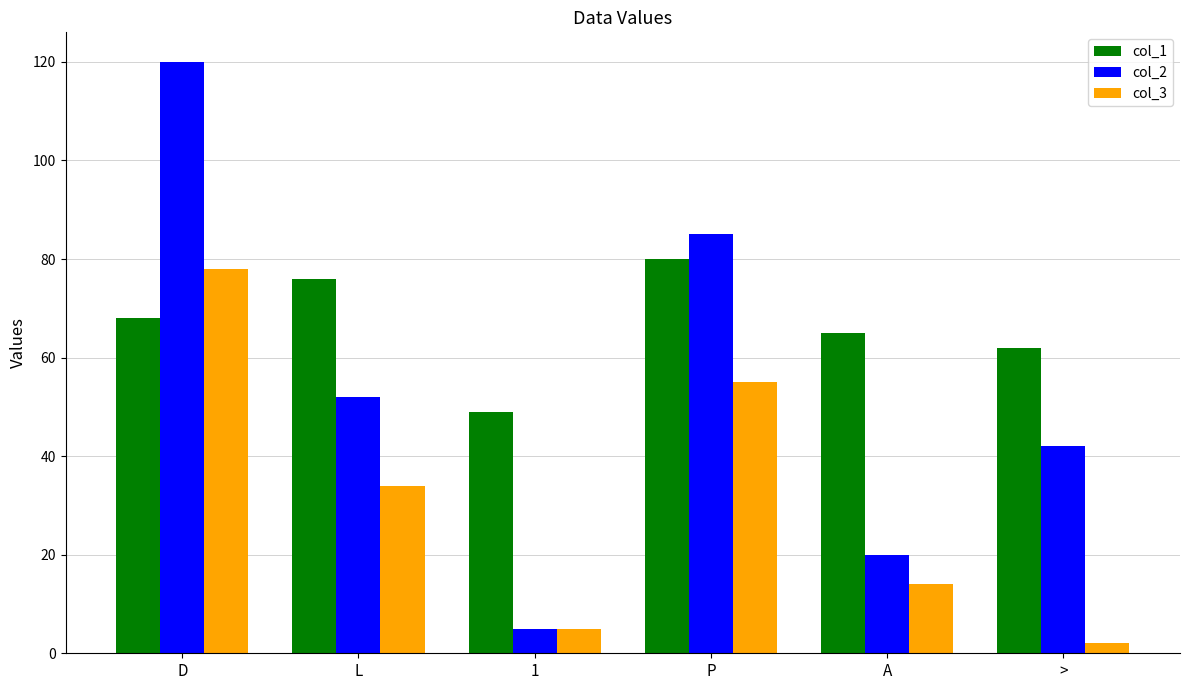

Rank the series by their maximum value, from highest to lowest.

col_2, col_1, col_3